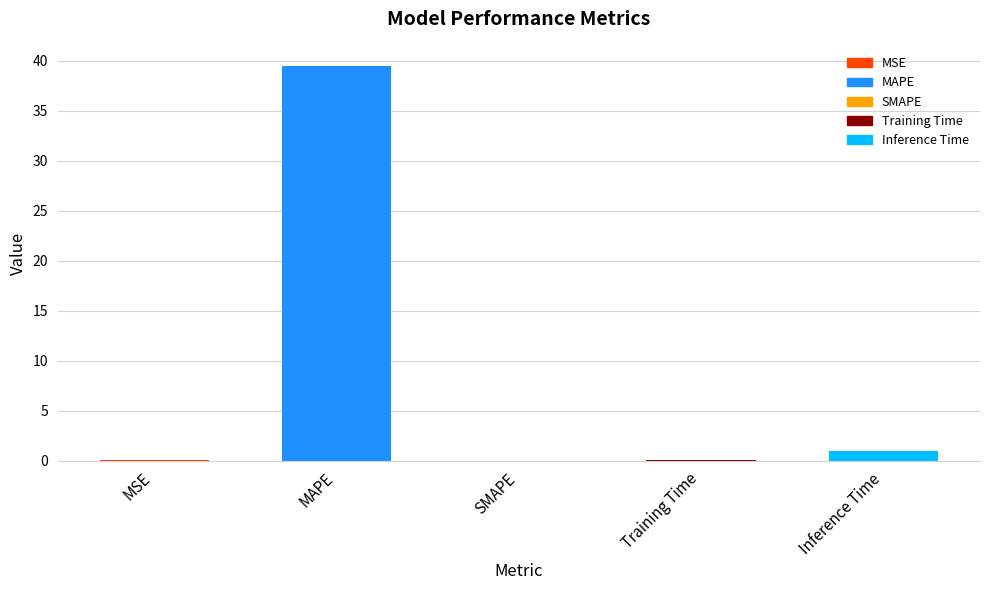

The chart shows a value of 69.6 at MAPE. True or false?

False